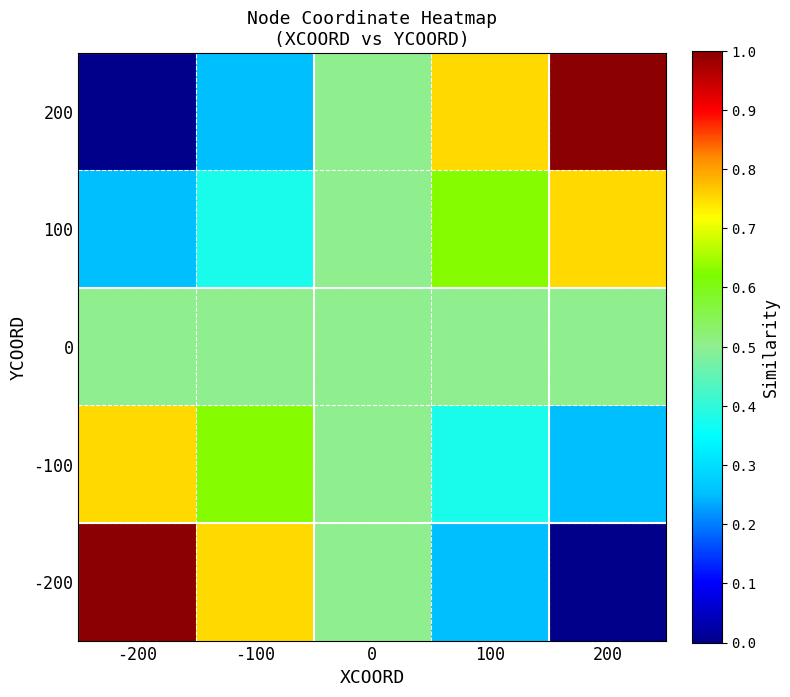

What is the maximum value shown in the chart?

1.0